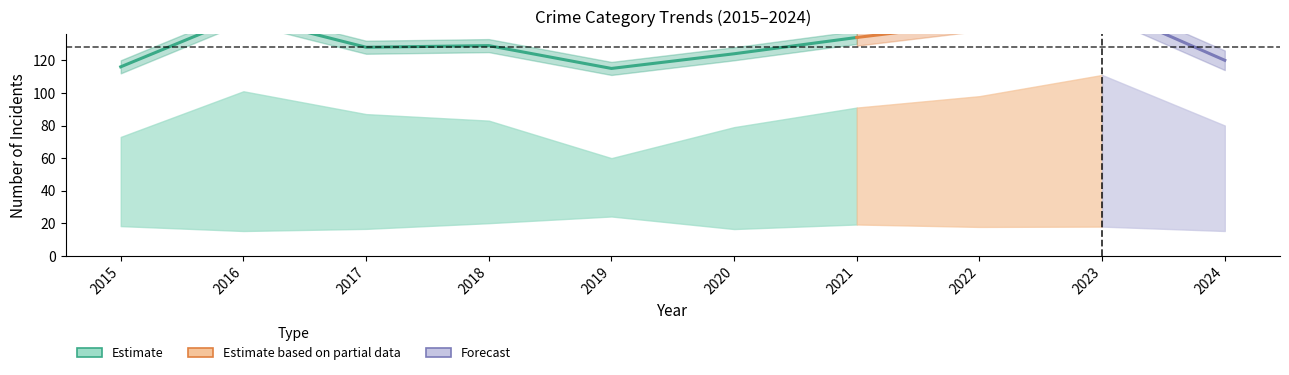

At which category does the chart reach its peak across all series?

2023